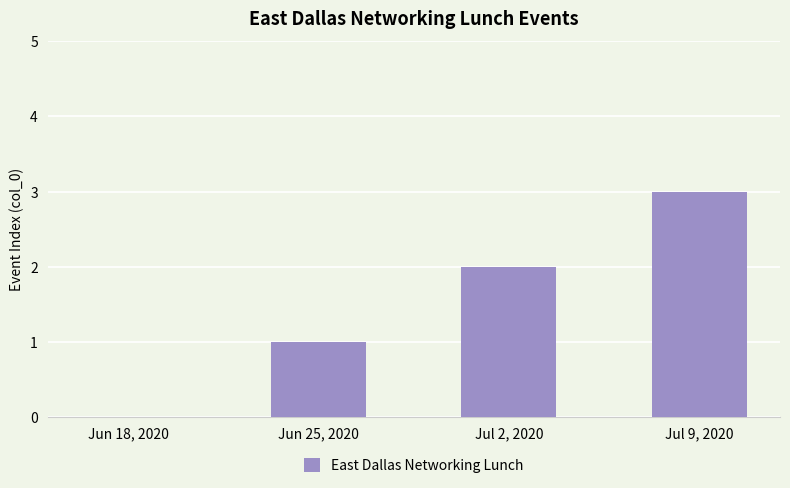

What value does the data have at Jul 9, 2020?

3